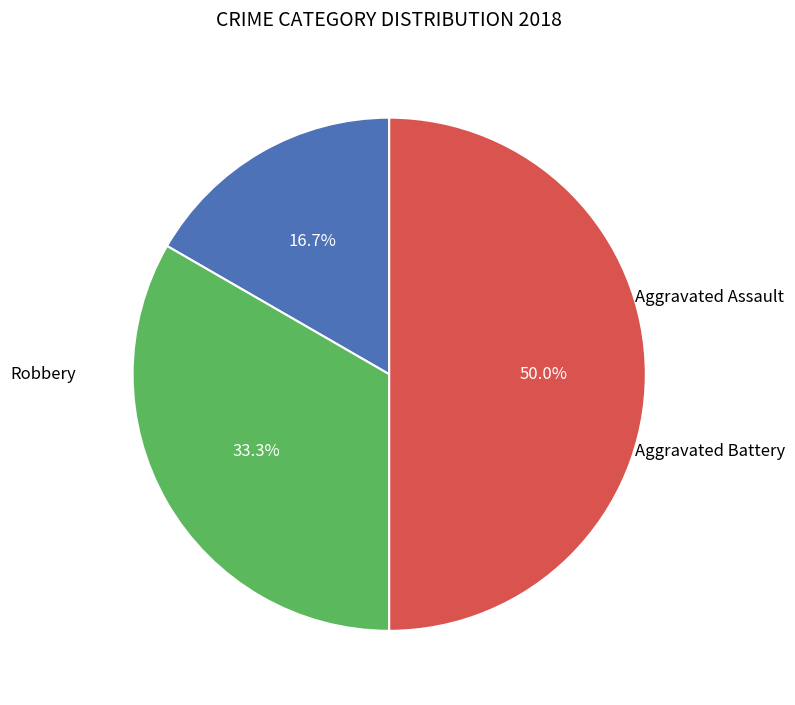

How many slices are in this pie chart?

3